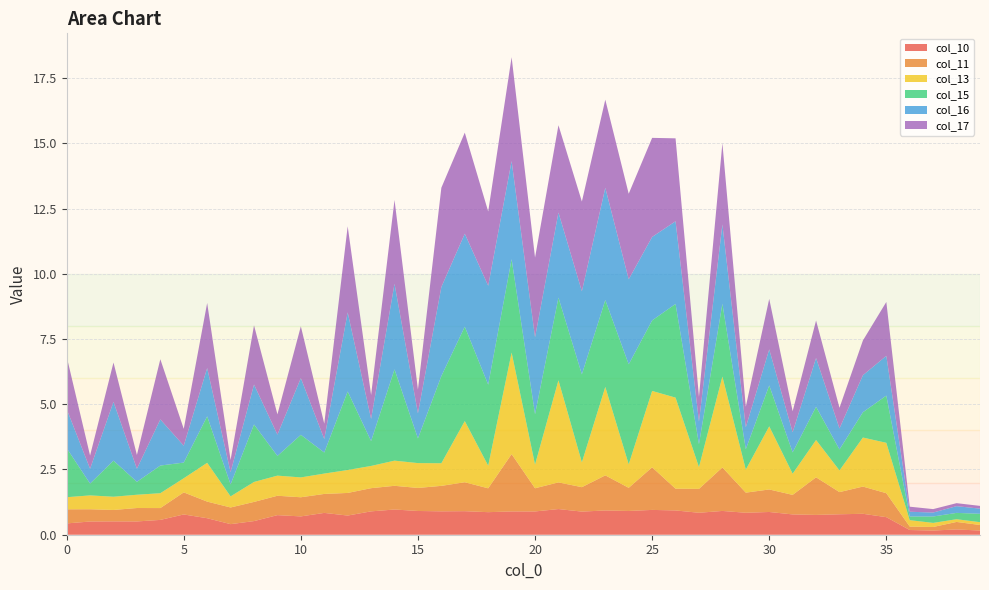

Reading right to left, transcribe all the data shown in this chart.

col_10: 0.2	0.2	0.2	0.2	0.7	0.8	0.8	0.8	0.8	0.9	0.8	0.9	0.8	0.9	1.0	0.9	0.9	0.9	1.0	0.9	0.9	0.9	0.9	0.9	0.9	1.0	0.9	0.7	0.8	0.7	0.8	0.5	0.4	0.6	0.8	0.6	0.5	0.5	0.5	0.4
col_11: 0.2	0.3	0.1	0.1	0.9	1.0	0.8	1.4	0.7	0.9	0.8	1.7	0.9	0.8	1.6	0.9	1.3	0.9	1.0	0.9	2.2	0.9	1.1	1.0	0.9	0.9	0.9	0.9	0.7	0.7	0.7	0.7	0.6	0.6	0.8	0.5	0.5	0.4	0.5	0.5
col_13: 0.1	0.1	0.2	0.2	1.9	1.9	0.8	1.4	0.8	2.4	0.9	3.5	0.8	3.5	2.9	0.9	3.4	1.0	3.9	0.9	3.9	0.9	2.3	0.9	1.0	1.0	0.9	0.9	0.8	0.8	0.8	0.8	0.4	1.5	0.5	0.6	0.5	0.5	0.5	0.5
col_15: 0.3	0.2	0.2	0.1	1.8	1.0	0.8	1.3	0.8	1.6	0.8	2.8	0.9	3.6	2.7	3.8	3.3	3.4	3.2	1.9	3.6	3.1	3.6	3.3	0.9	3.5	1.0	3.0	0.8	1.6	0.8	2.2	0.5	1.8	0.6	1.1	0.5	1.4	0.5	1.9
col_16: 0.2	0.3	0.2	0.2	1.5	1.4	0.8	1.9	0.8	1.4	0.8	3.0	0.9	3.2	3.2	3.3	4.3	3.2	3.3	2.9	3.8	3.8	3.6	3.4	1.0	3.3	0.9	3.0	0.5	2.2	0.8	1.5	0.5	1.9	0.6	1.8	0.5	2.3	0.6	1.5
col_17: 0.1	0.1	0.1	0.2	2.1	1.3	0.8	1.4	0.8	1.9	0.8	3.1	1.0	3.2	3.8	3.3	3.4	3.4	3.3	3.1	4.0	2.8	3.9	3.8	0.9	3.2	0.9	3.3	0.6	2.0	0.8	2.3	0.5	2.5	0.6	2.3	0.5	1.5	0.5	2.0